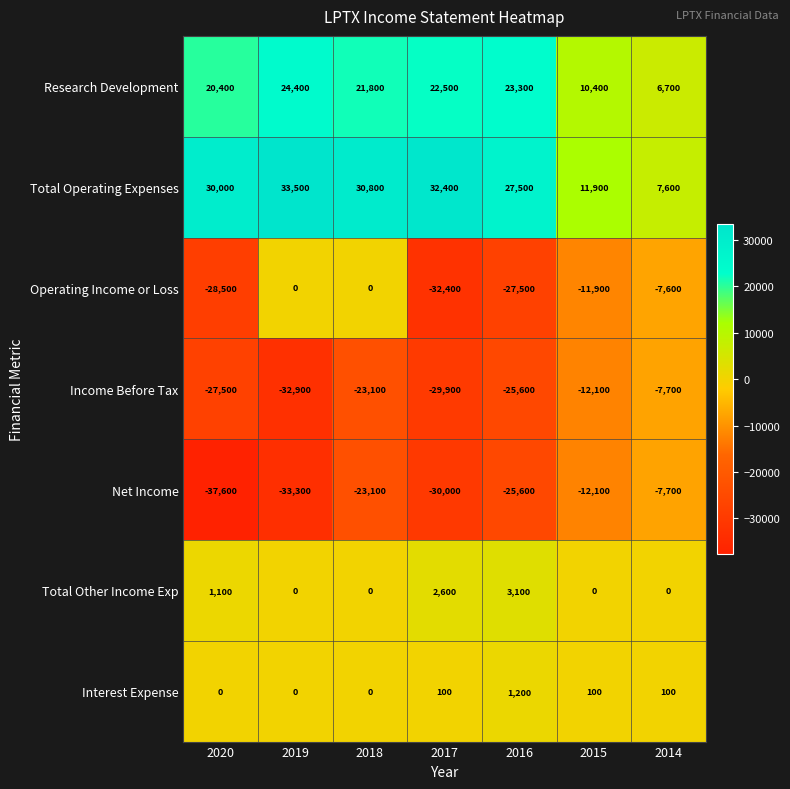

What is the sum of the Net Income values at 2019 and 2015?

-45400